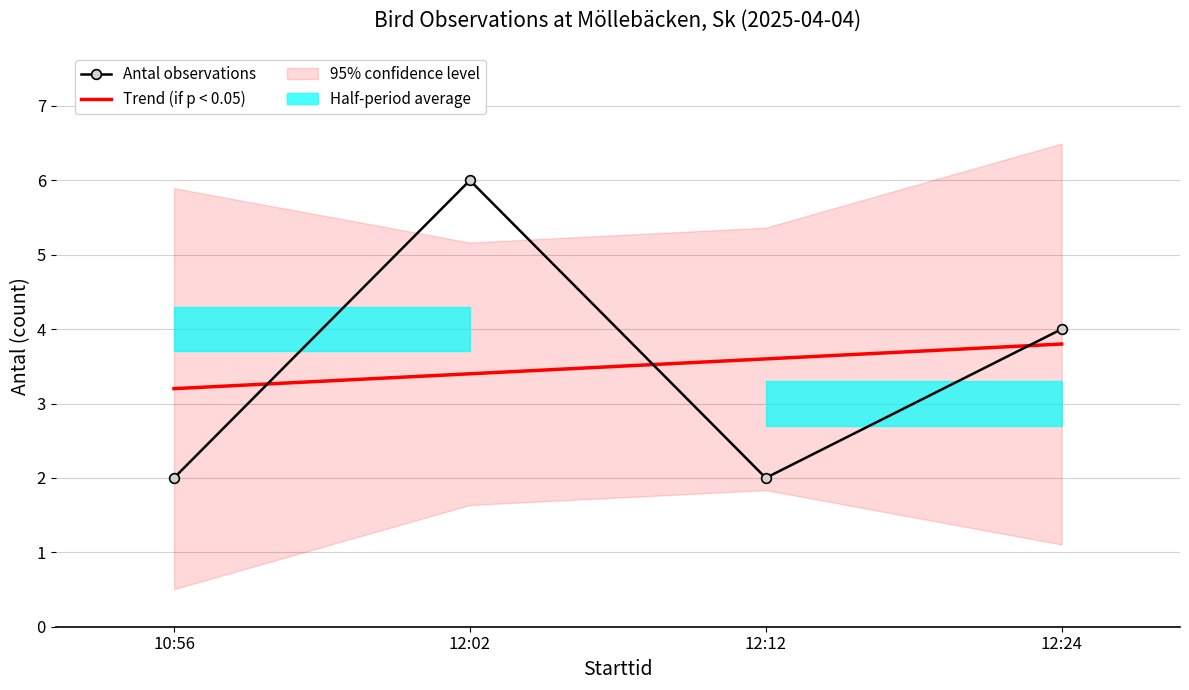

Which series has the largest range (max minus min)?

Antal observations